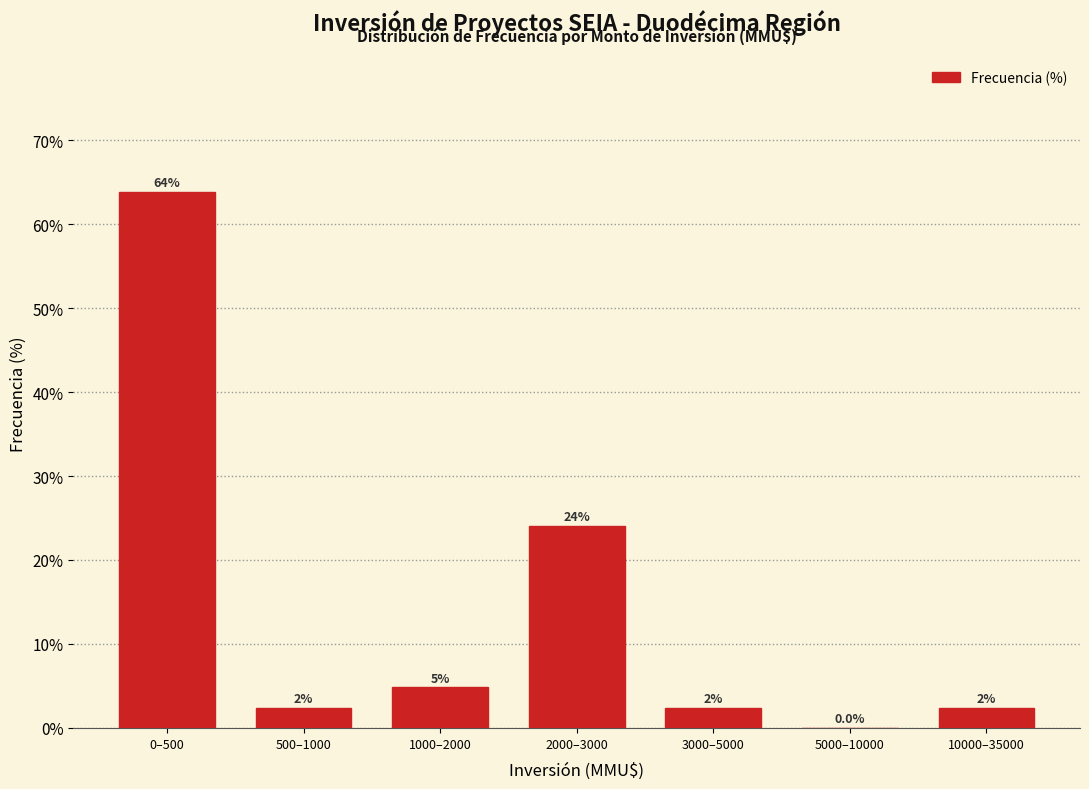

Are the bars horizontal?

No